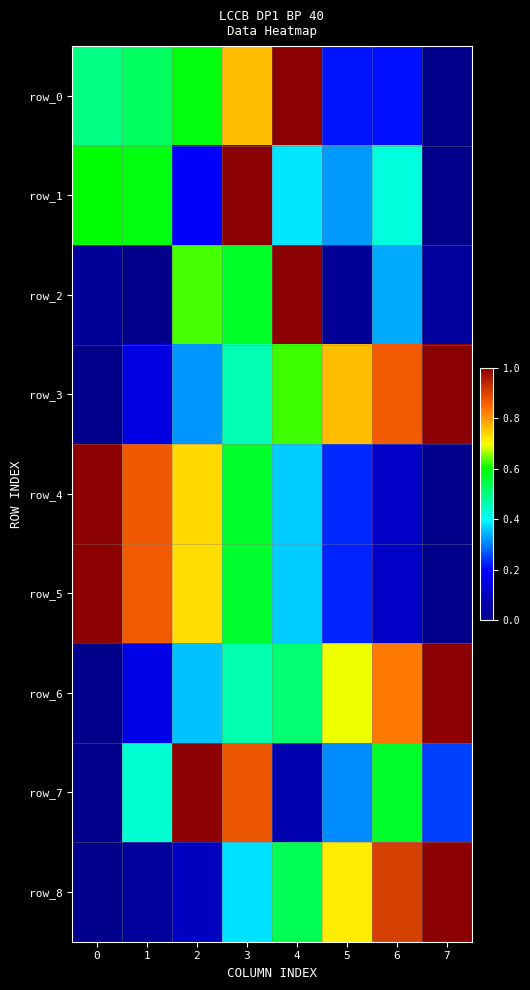

At which category does the chart reach its peak across all series?

4